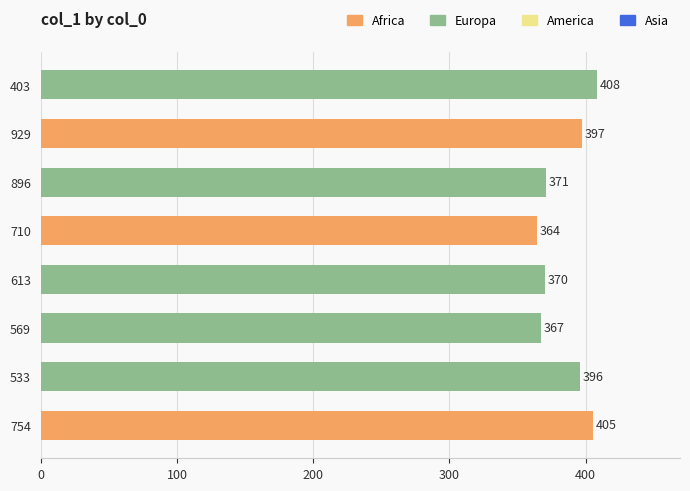

How many values are below 396?

4